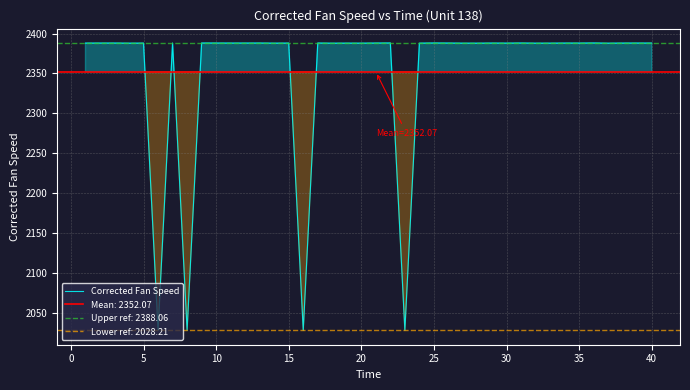

What is the maximum value for Corrected Fan Speed?

2388.2